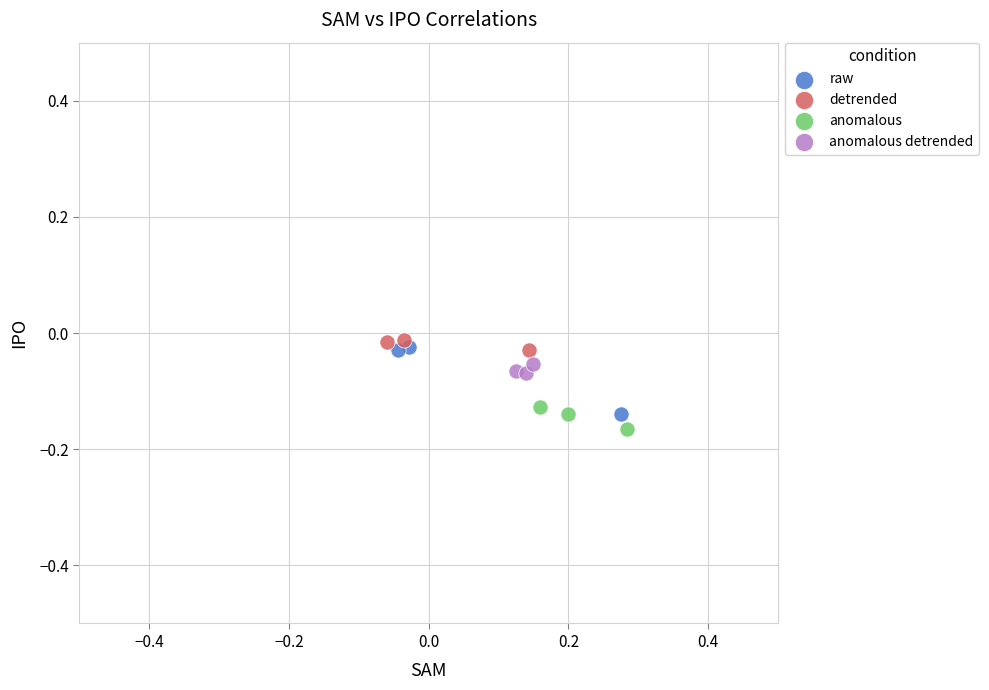

Which series has the widest spread of Y values?

raw